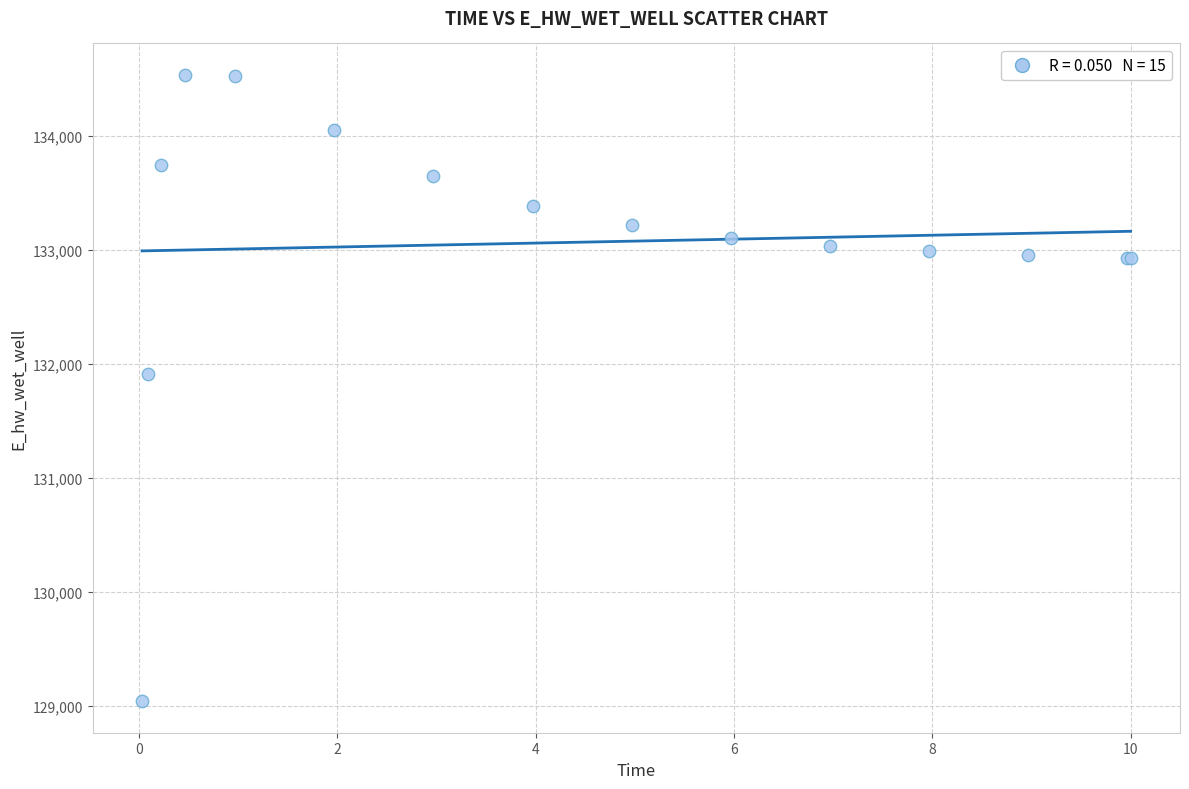

What Y value in the scatter plot is closest to 131787?

131906.5